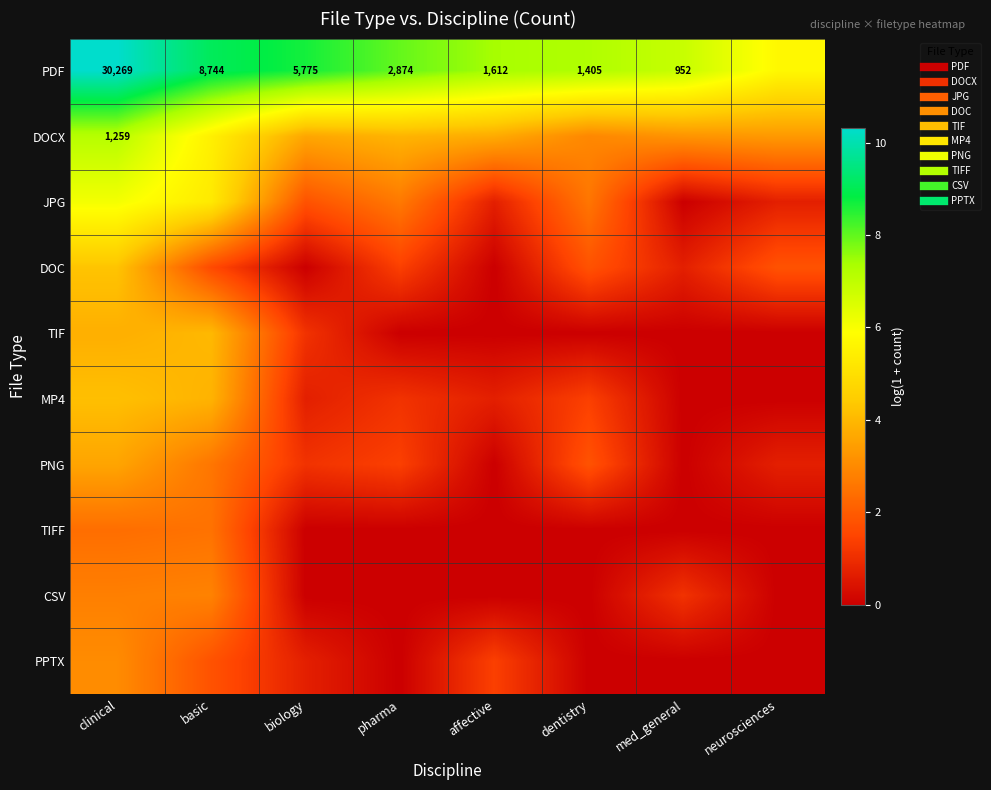

Is it true that PNG equals 1.1 at neurosciences?

False